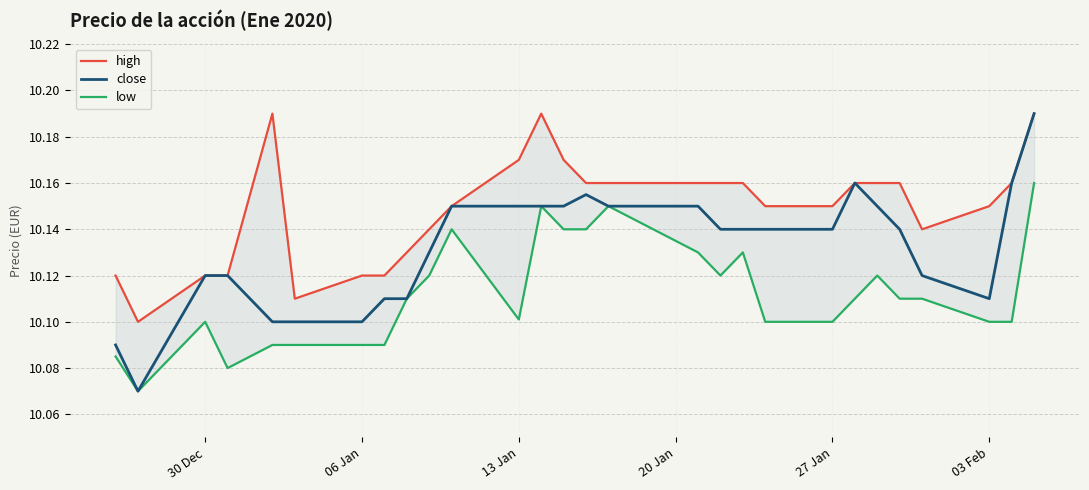

Is it true that close equals 14.4 at 30 Dec?

False